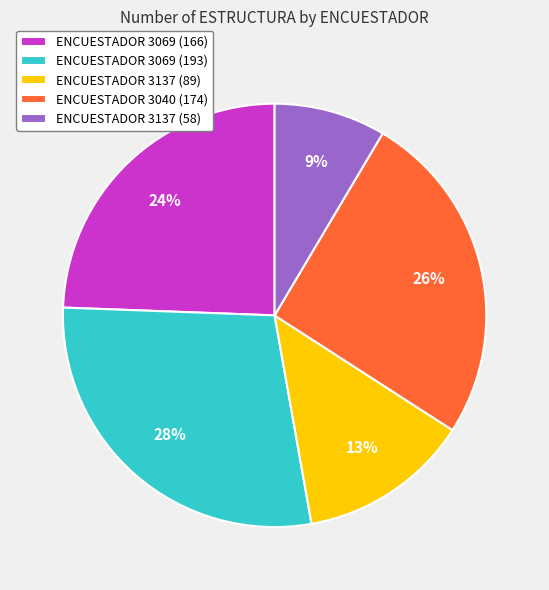

What is the smallest slice in the pie chart?

ENCUESTADOR 3137 (58)